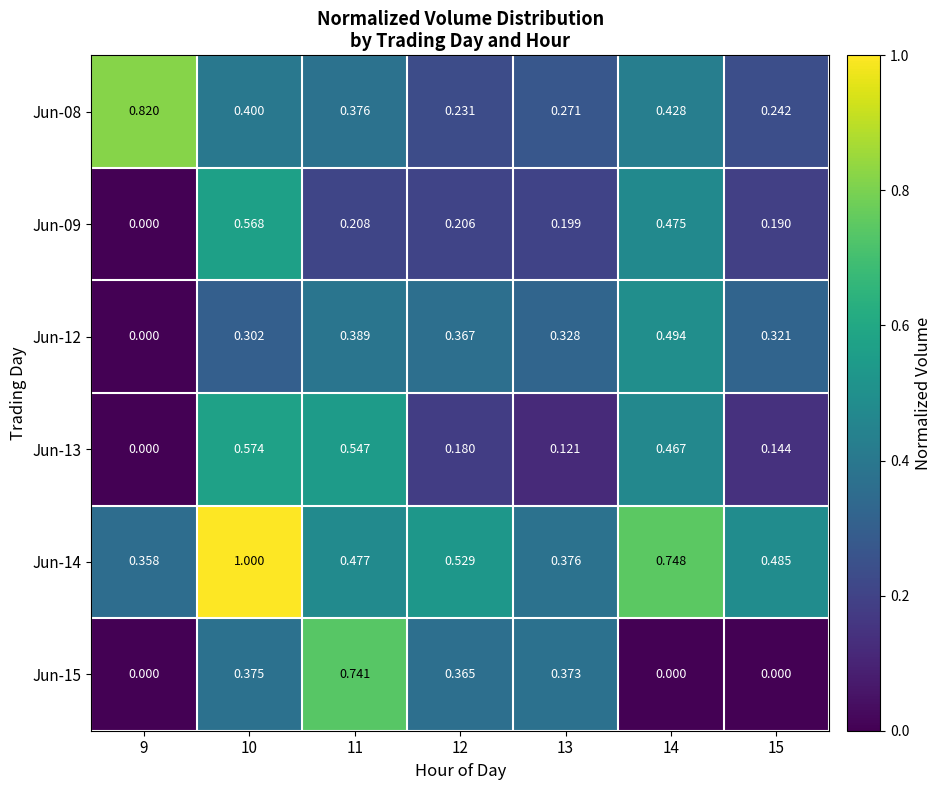

Which series changed the most between 9 and 12?

Jun-08